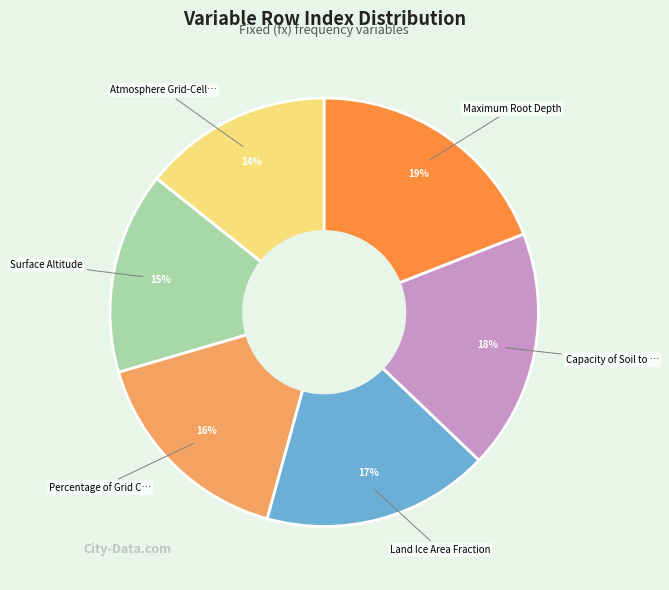

Does any single category account for the majority?

No